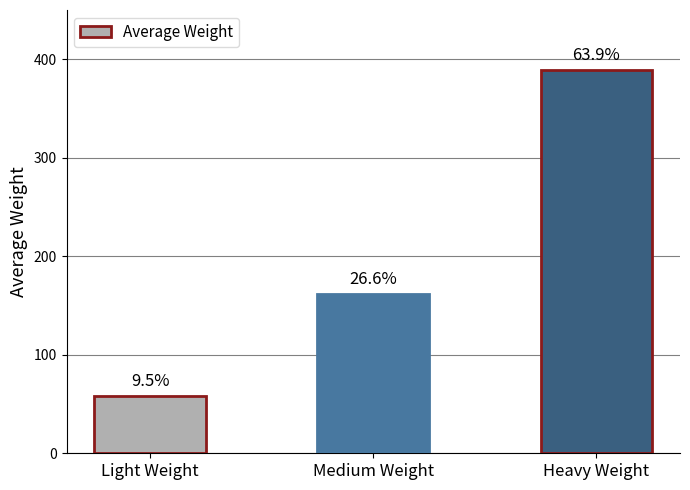

How many bars are there in total?

3